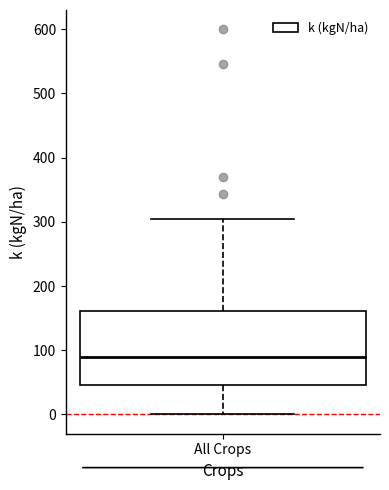

Where is the upper edge of the box for All Crops on the y-axis? The values are not printed on the chart, so give them approximately, as read against the axis.

160